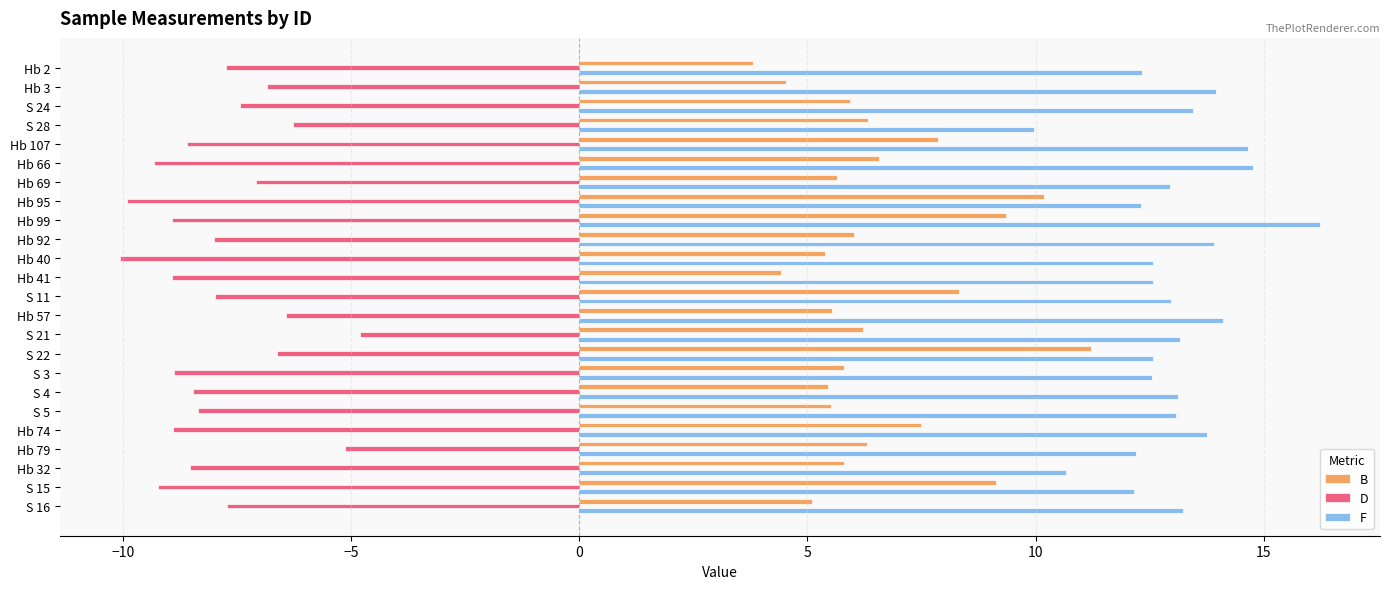

Read the D value at Hb 41.

-8.9